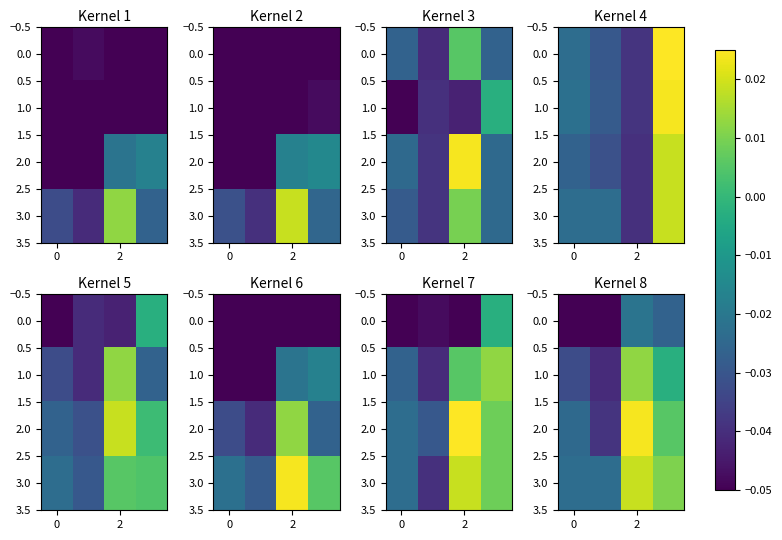

What is the sum of all 0.0 values?

-0.1